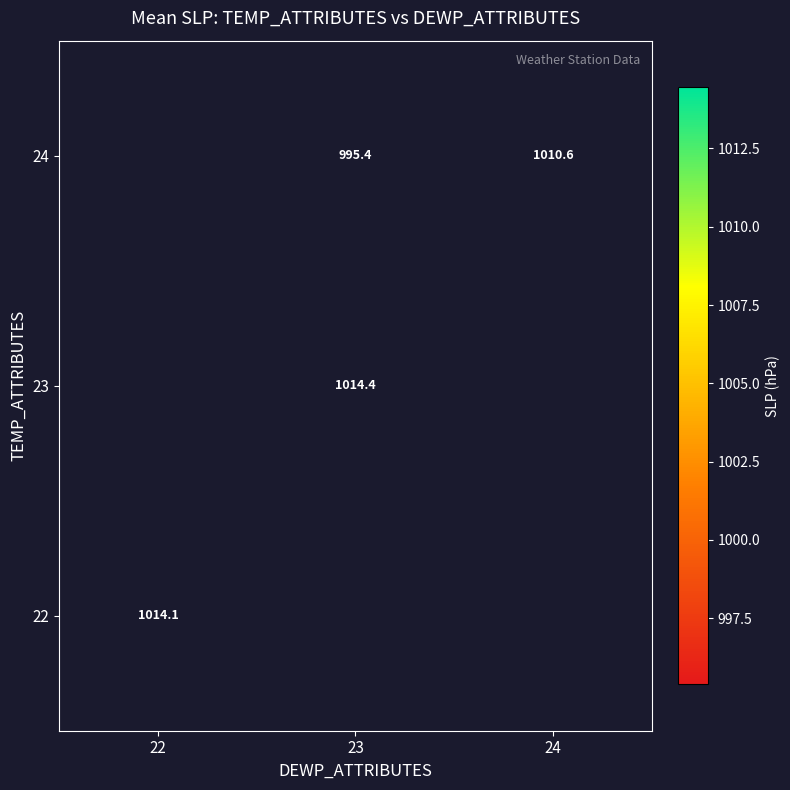

What is the maximum value shown in the chart?

1014.4